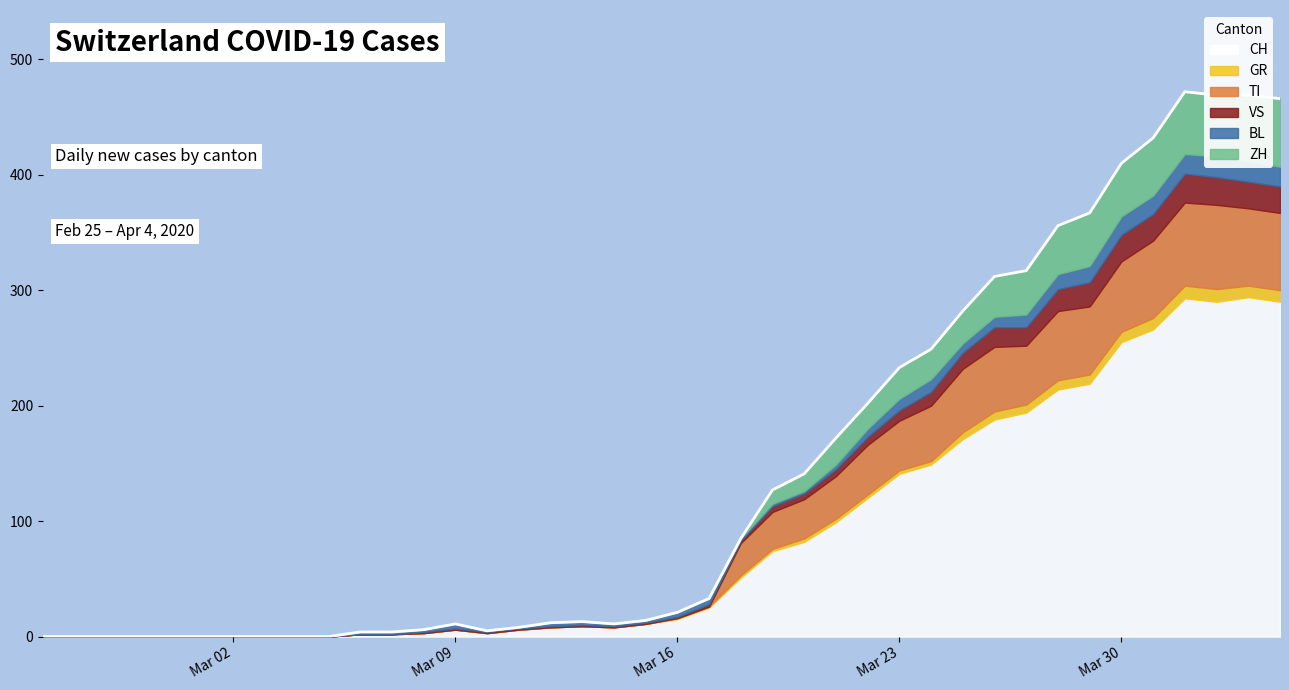

At which category does the chart reach its peak across all series?

2020-04-03